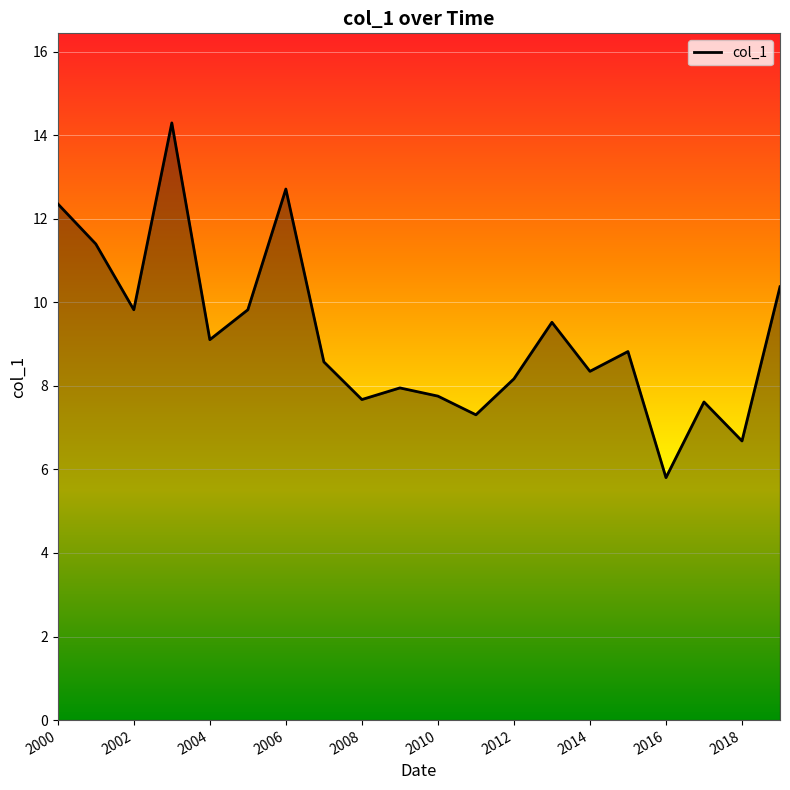

What is the difference between the maximum and minimum values?

8.5